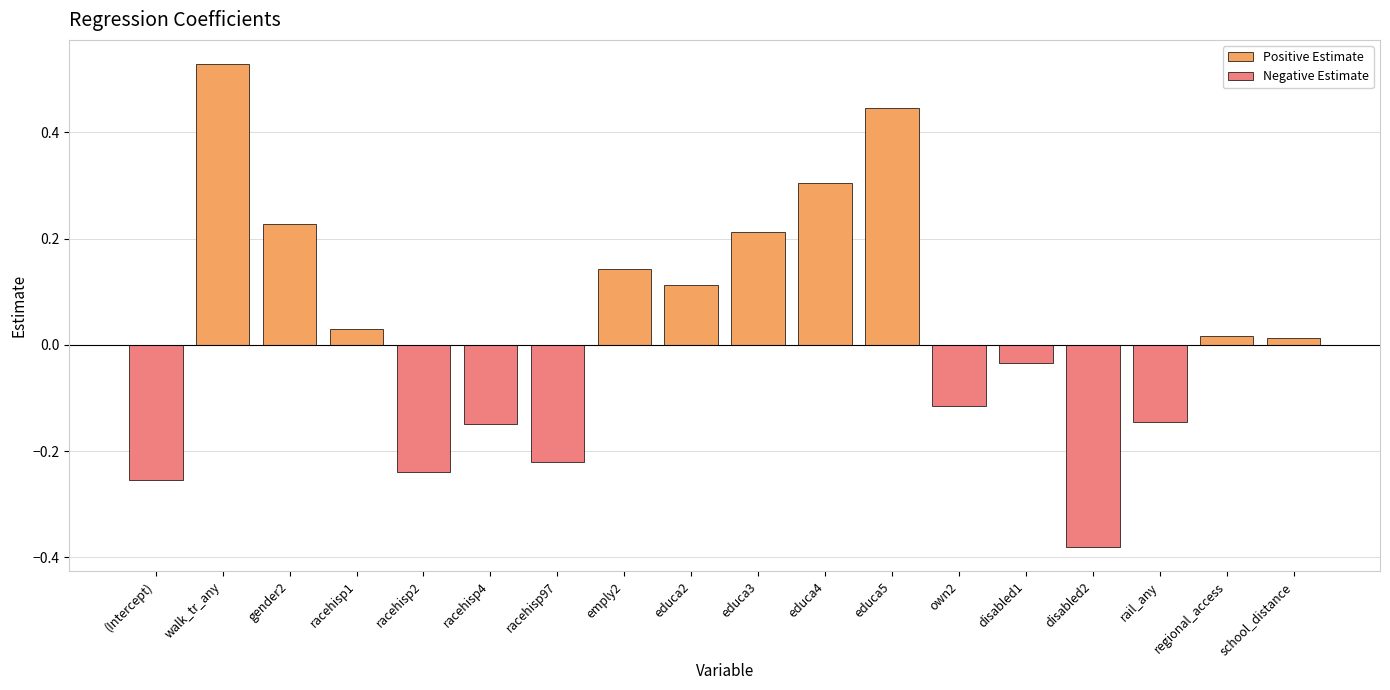

Which series changed the most between educa3 and own2?

Positive Estimate